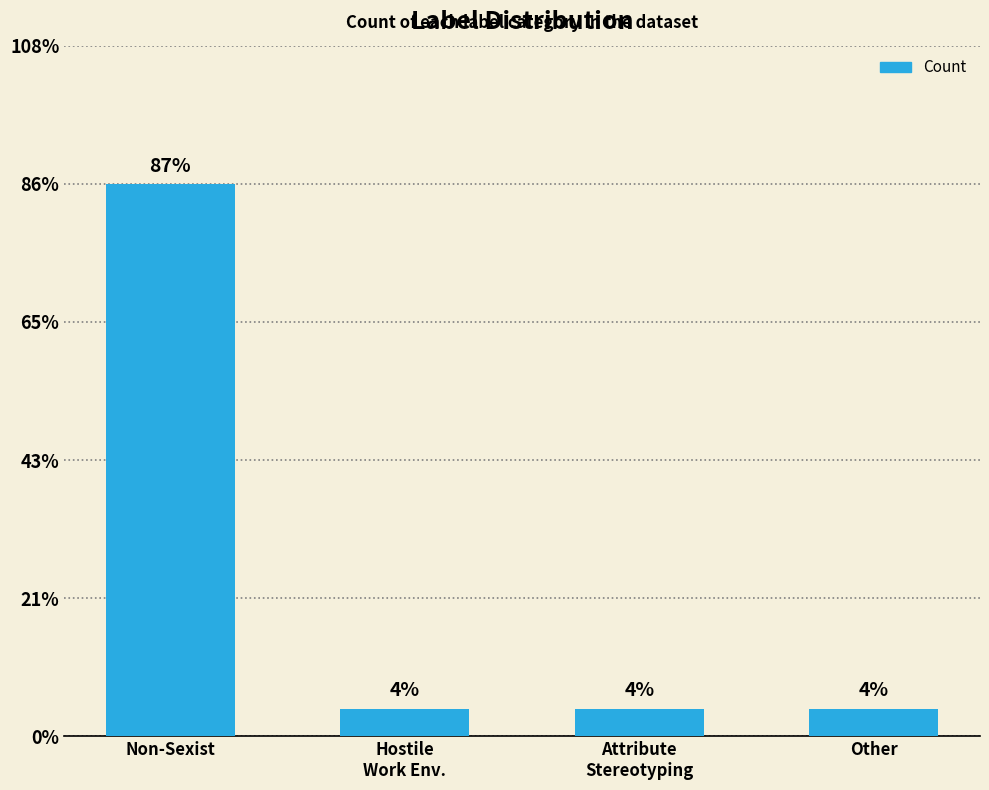

Which category has the lowest value across all series?

Hostile
Work Env.